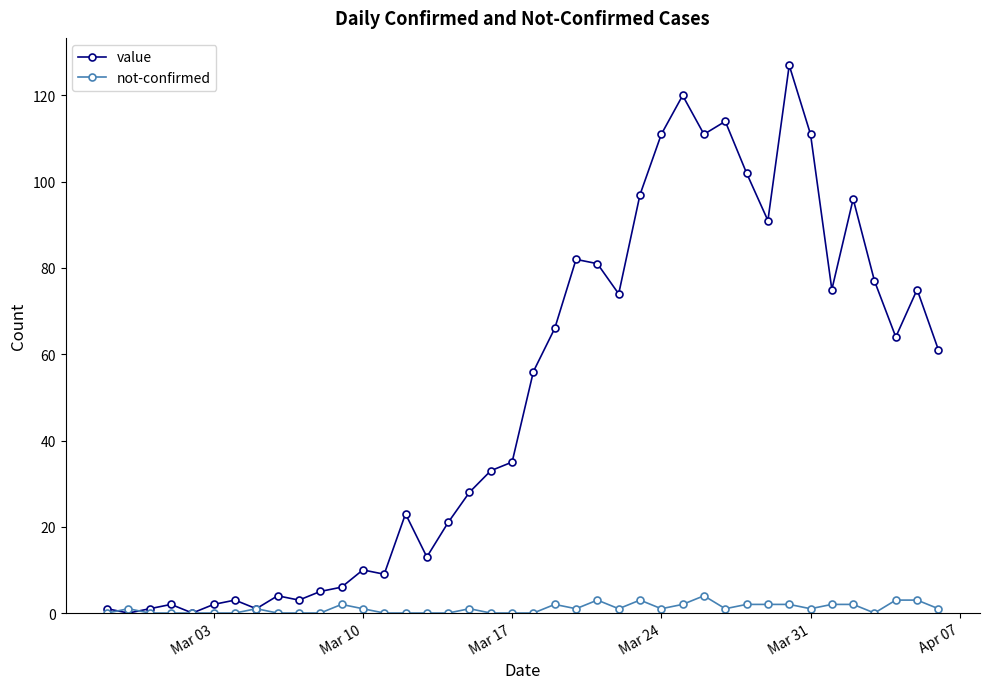

What is the value of the value point at the 39th from the left?

75